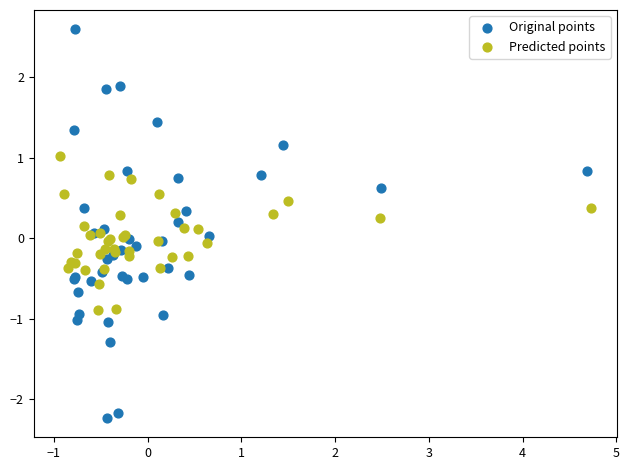

Which series has the largest Y range (max minus min)?

Original points